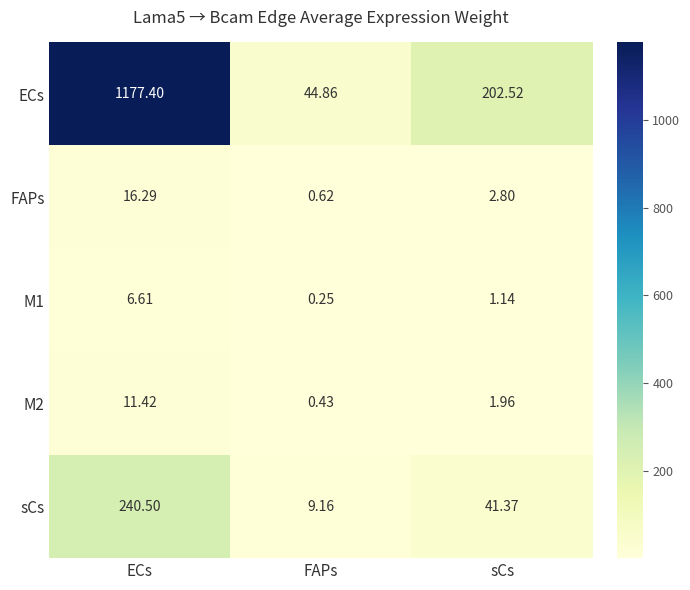

Which series has the largest total across all categories?

ECs